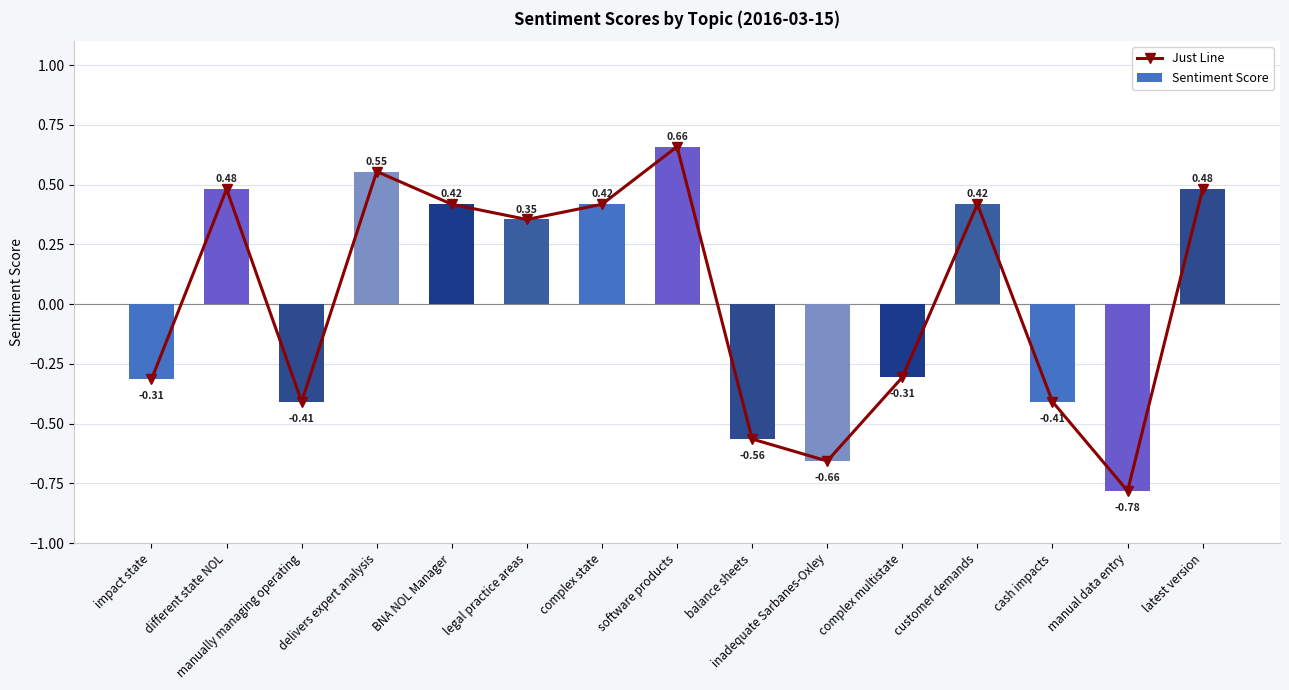

Reading right to left, transcribe all the data shown in this chart.

Just Line: 0.5	-0.8	-0.4	0.4	-0.3	-0.7	-0.6	0.7	0.4	0.4	0.4	0.6	-0.4	0.5	-0.3
Sentiment Score: 0.5	-0.8	-0.4	0.4	-0.3	-0.7	-0.6	0.7	0.4	0.4	0.4	0.6	-0.4	0.5	-0.3